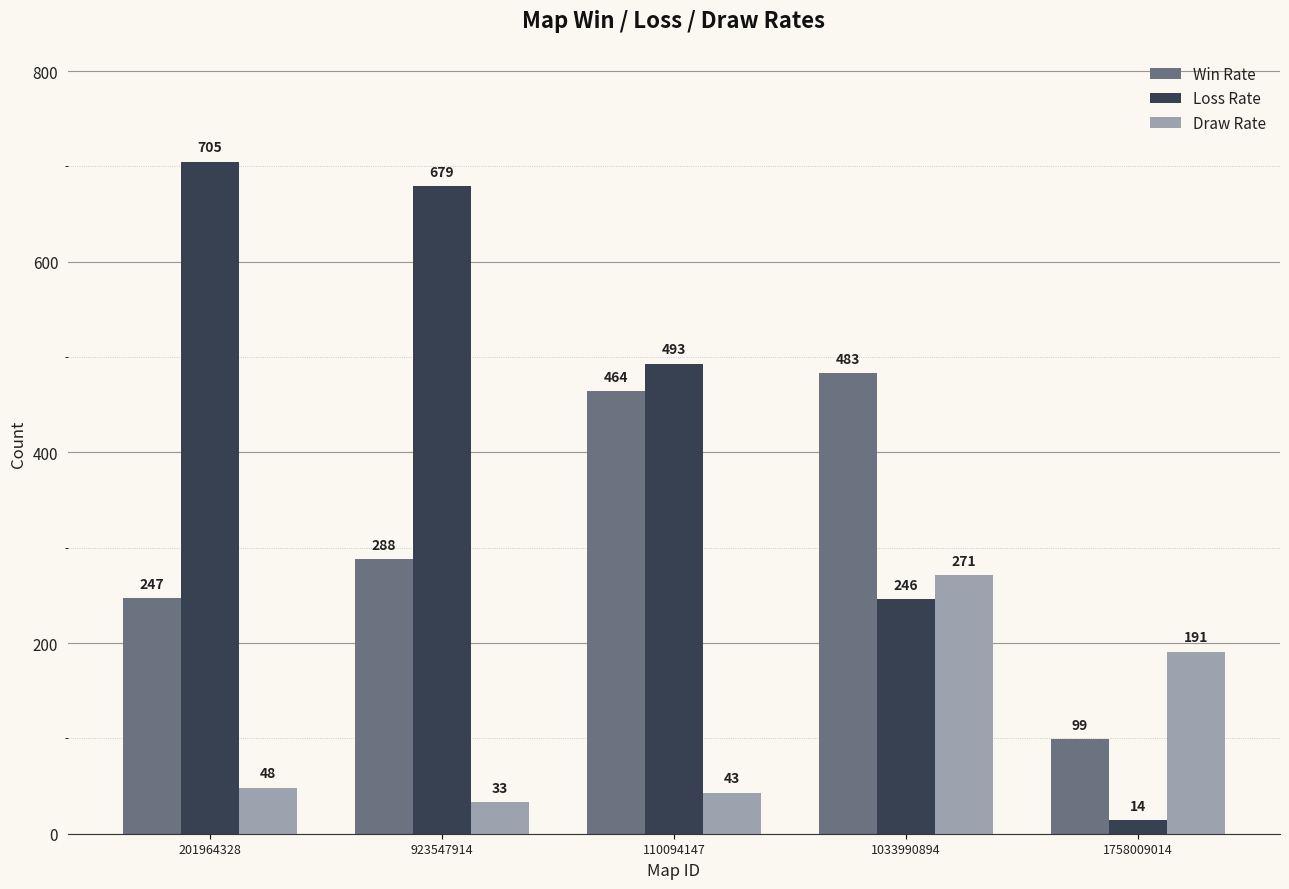

Reading left to right, what are all the values shown in this chart?

Win Rate: 201964328=247	923547914=288	110094147=464	1033990894=483	1758009014=99
Loss Rate: 201964328=705	923547914=679	110094147=493	1033990894=246	1758009014=14
Draw Rate: 201964328=48	923547914=33	110094147=43	1033990894=271	1758009014=191